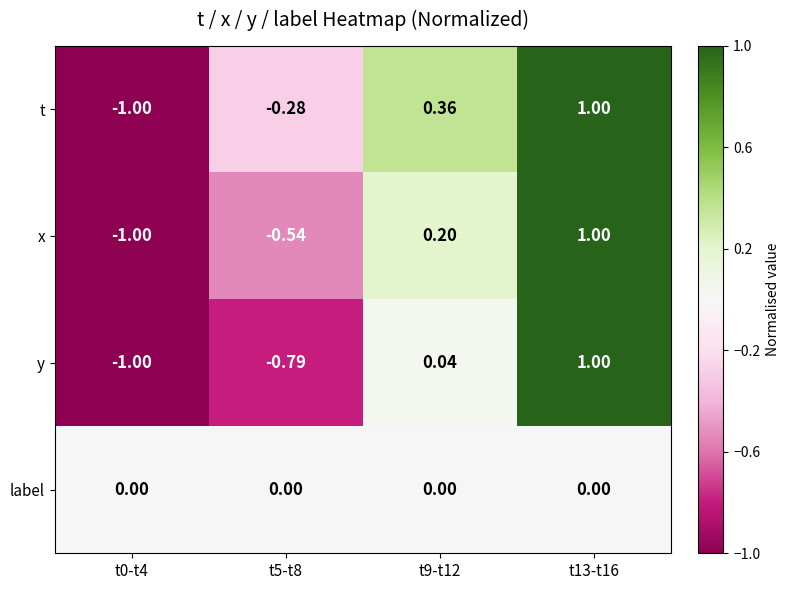

Which series has the largest total across all categories?

t